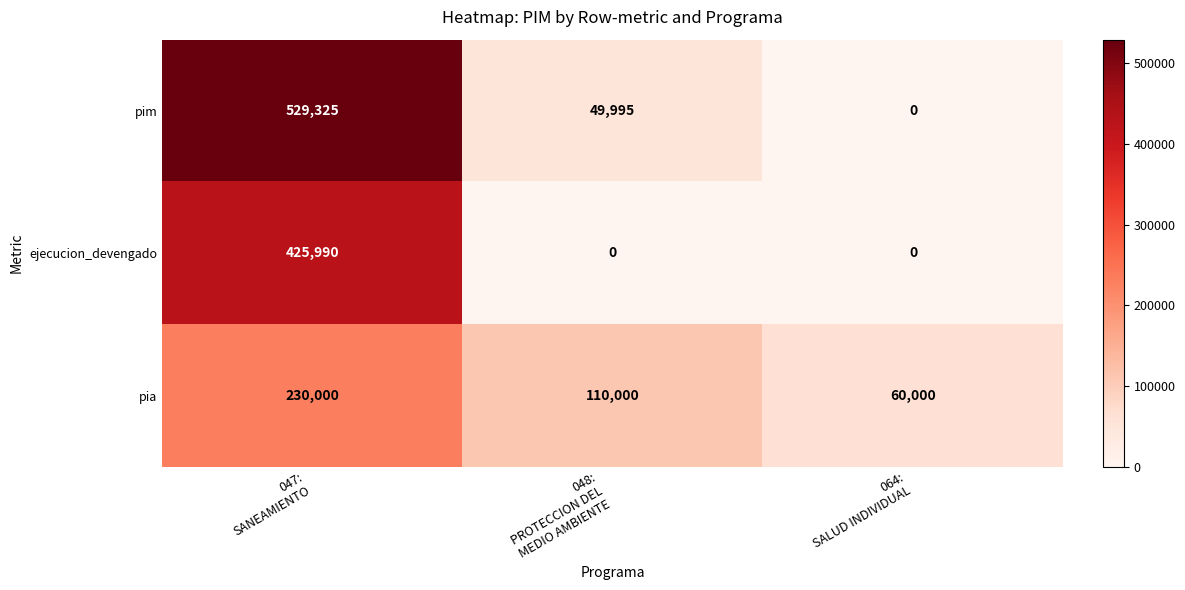

Between 047:
SANEAMIENTO and 064:
SALUD INDIVIDUAL, which series saw the biggest shift?

pim